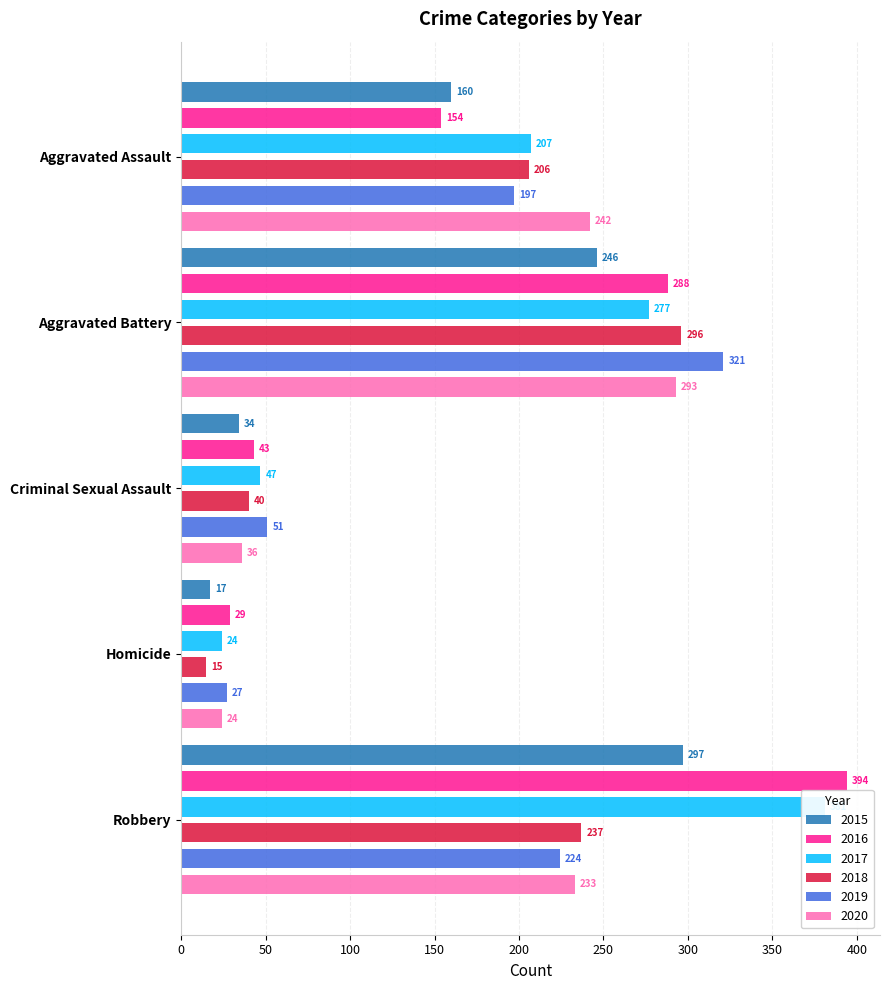

True or false: 2019 has a value of 77 at Aggravated Battery.

False